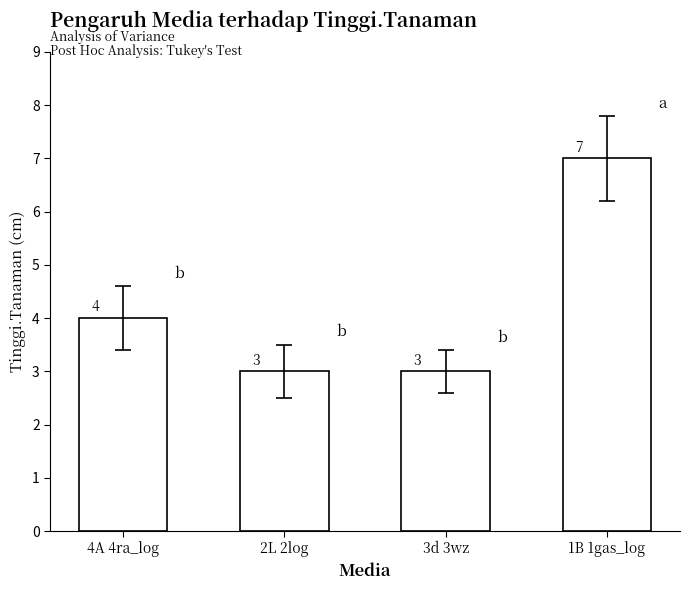

What position from the left is 4A 4ra_log?

1